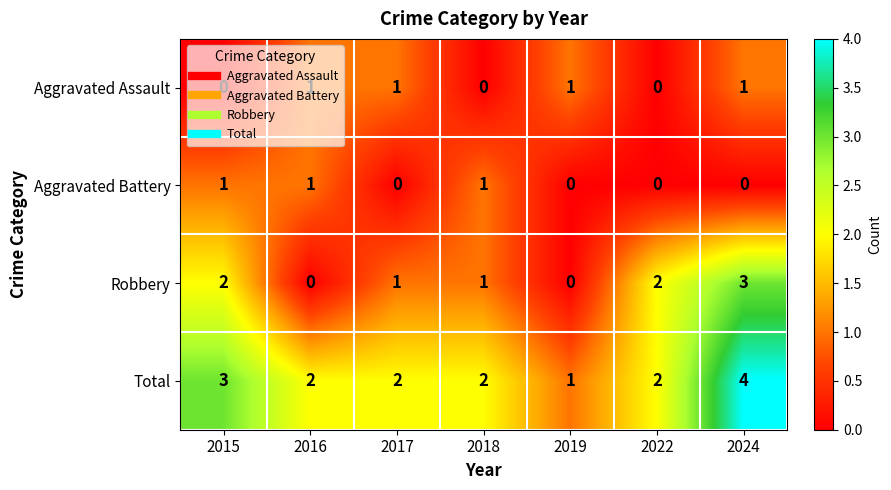

At which category is the sum across all series the highest?

2024